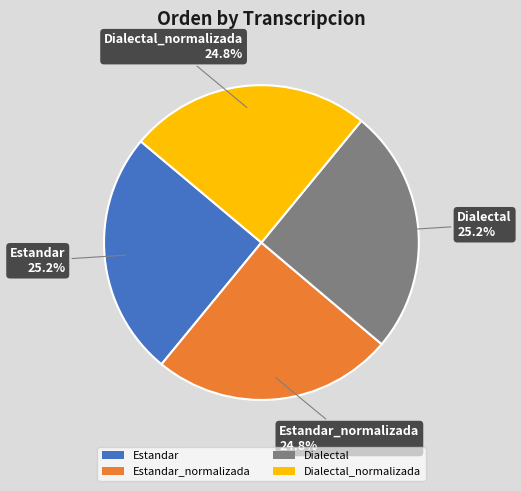

How many slices are in this pie chart?

4